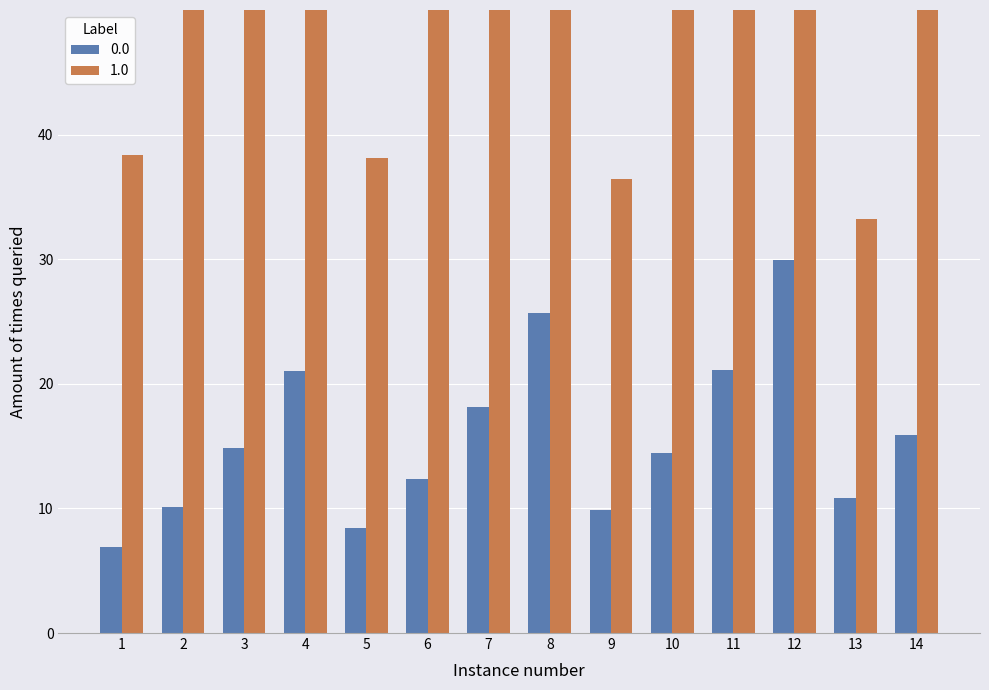

At 7, list the series in order from largest to smallest.

net_evaporator_capacity, input_power